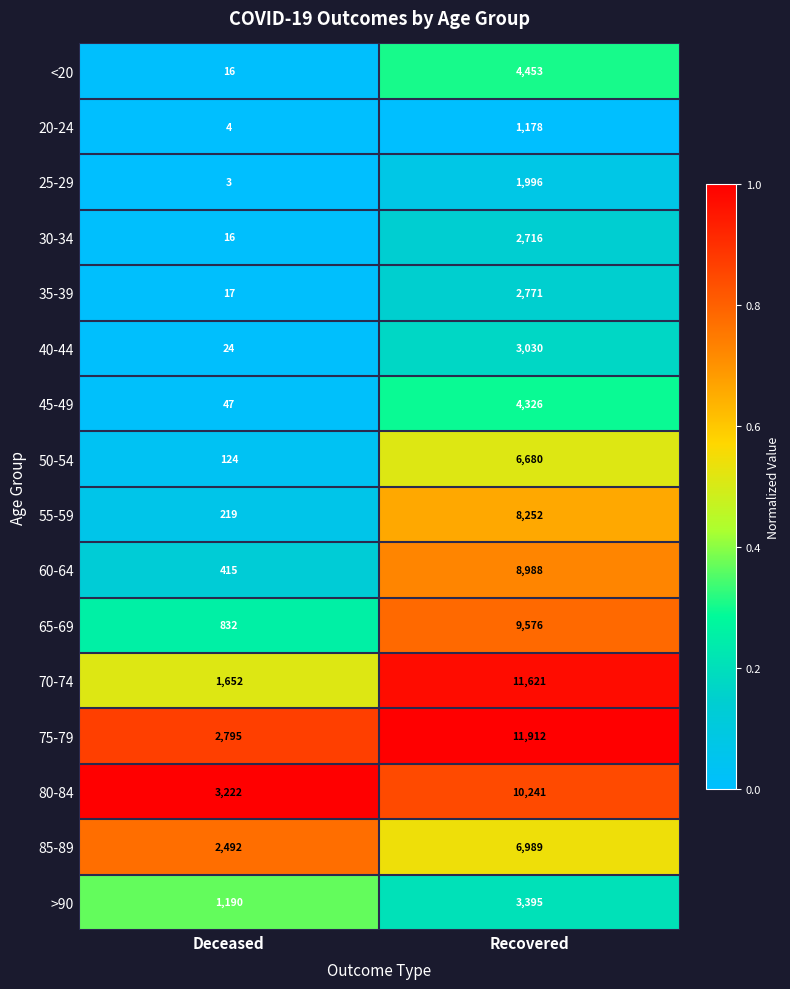

The 55-59 series shows 219 at Deceased. True or false?

True